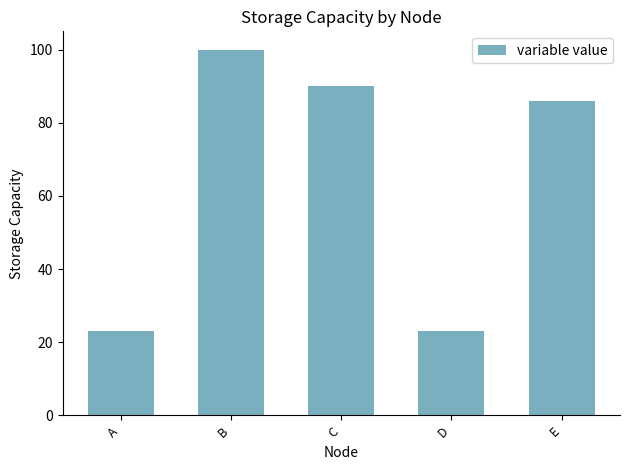

Is it true that the value at D is 35.4?

False